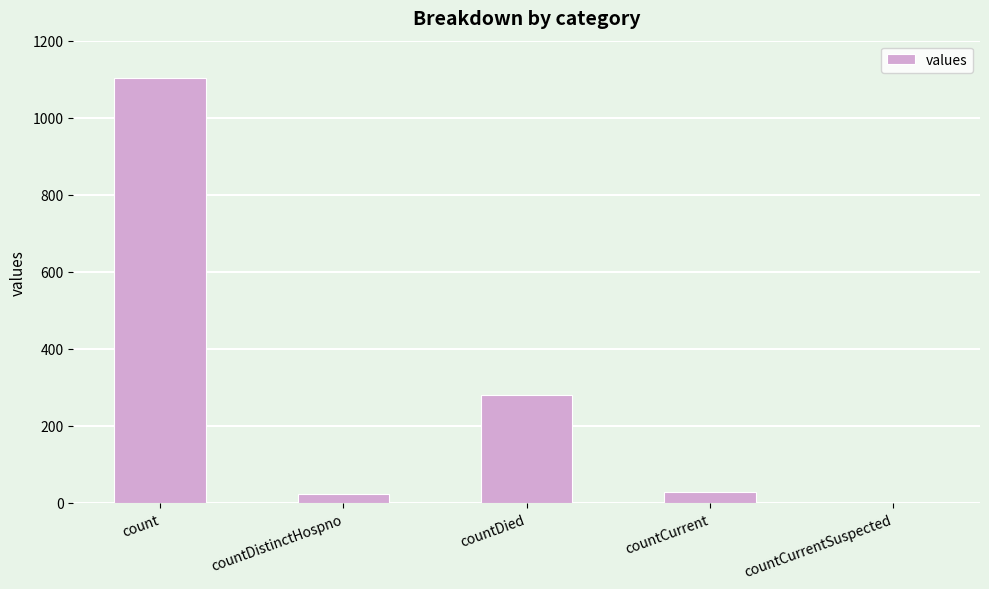

At which label is the value closest to 552?

countDied